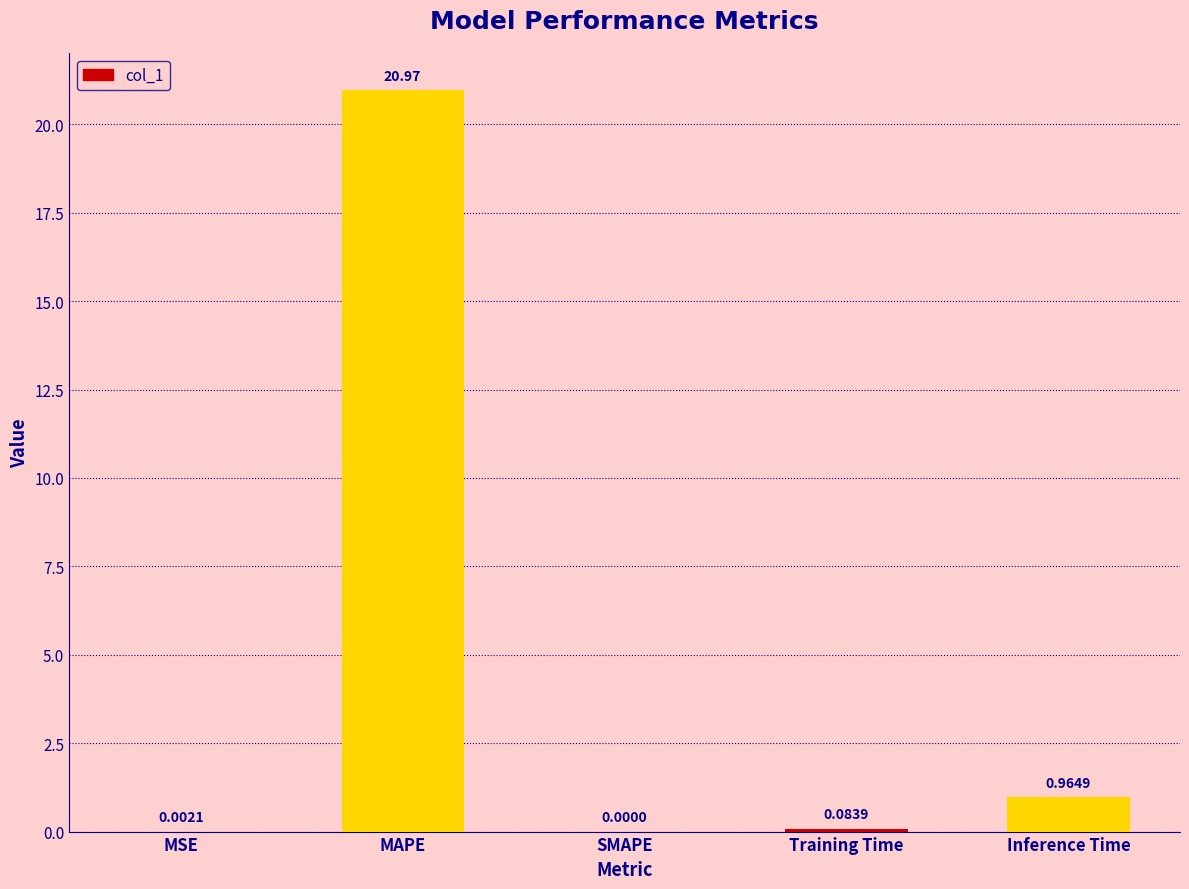

Which has a higher value, MAPE or Inference Time?

MAPE